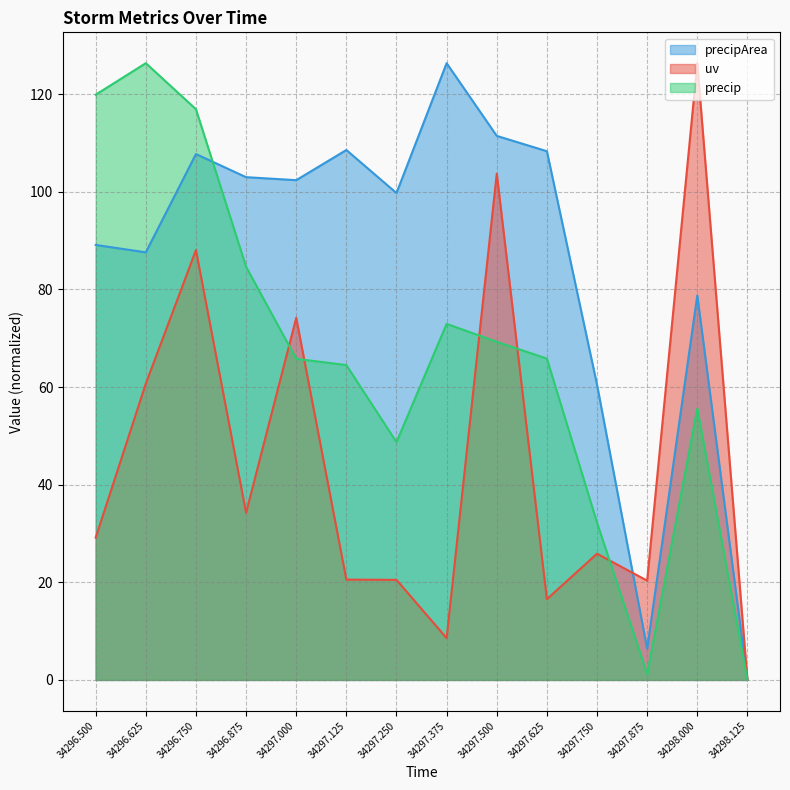

Where is precipArea nearest to the value 63?

34297.750